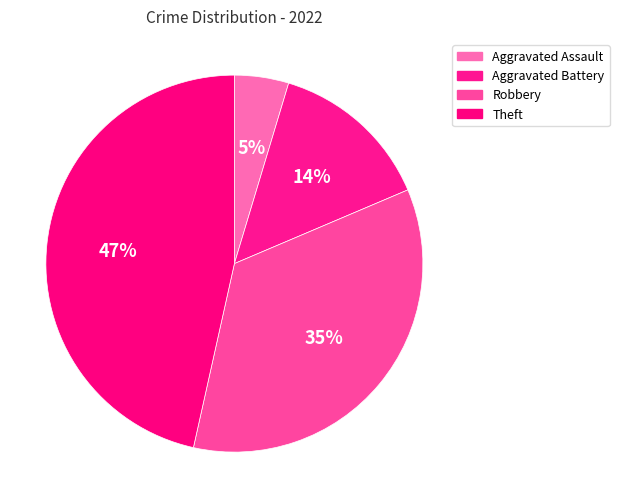

Count the number of slices in the pie.

4